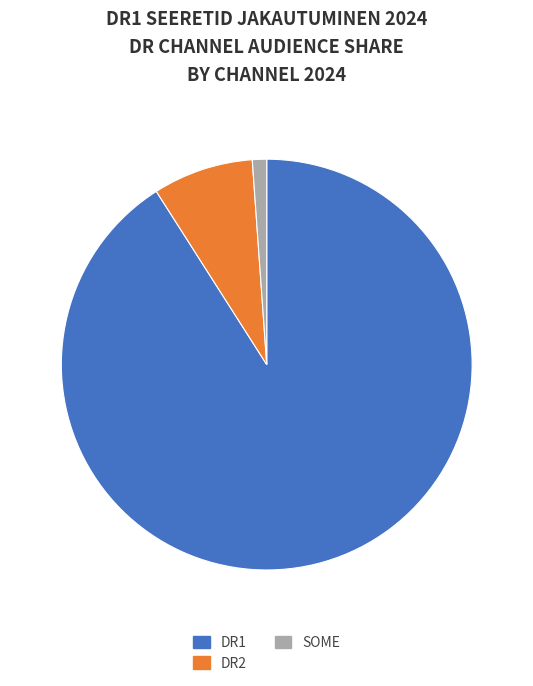

Which category accounts for the majority?

DR1